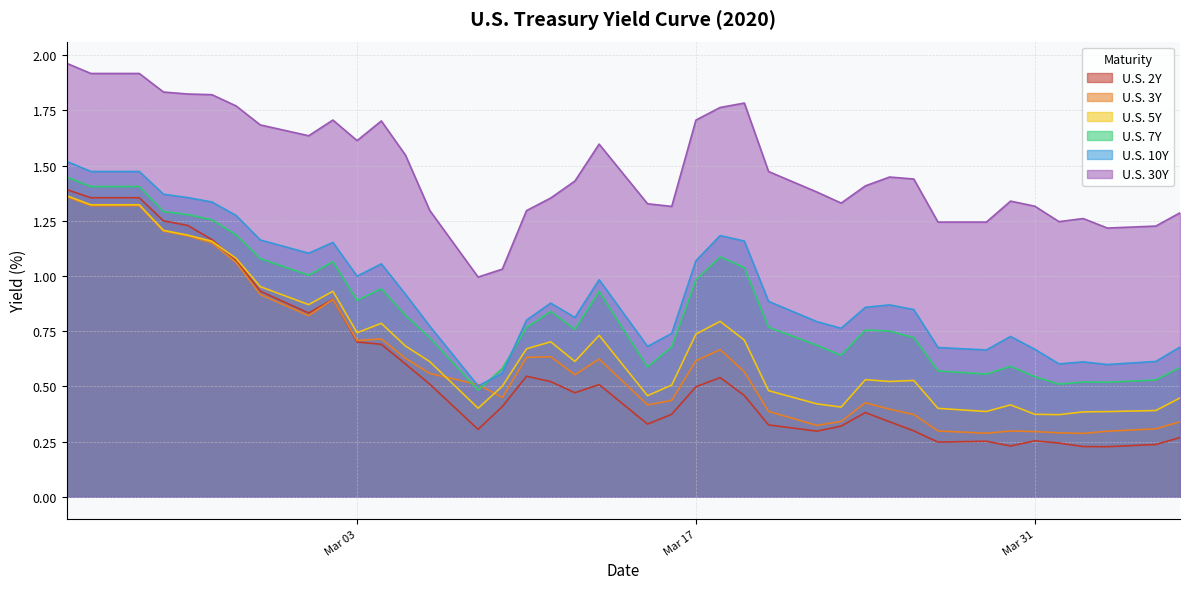

How many intersections are there between U.S. 3Y and U.S. 7Y?

2